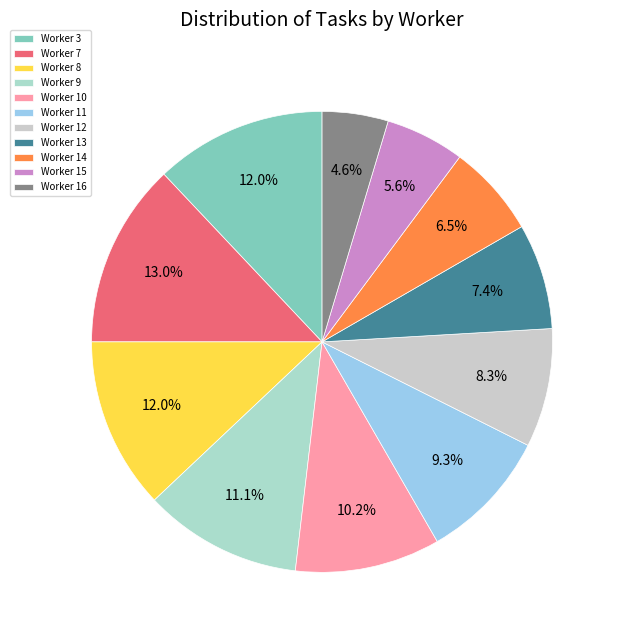

How many slices are in this pie chart?

11